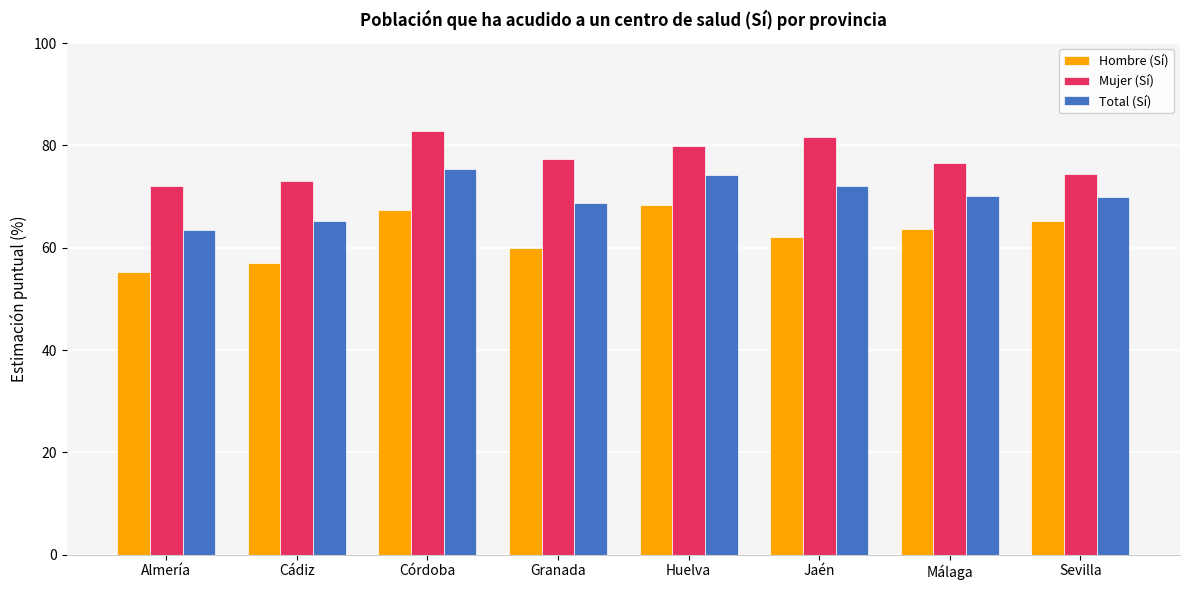

List the series in order of their peak value, highest first.

Mujer (Sí), Total (Sí), Hombre (Sí)